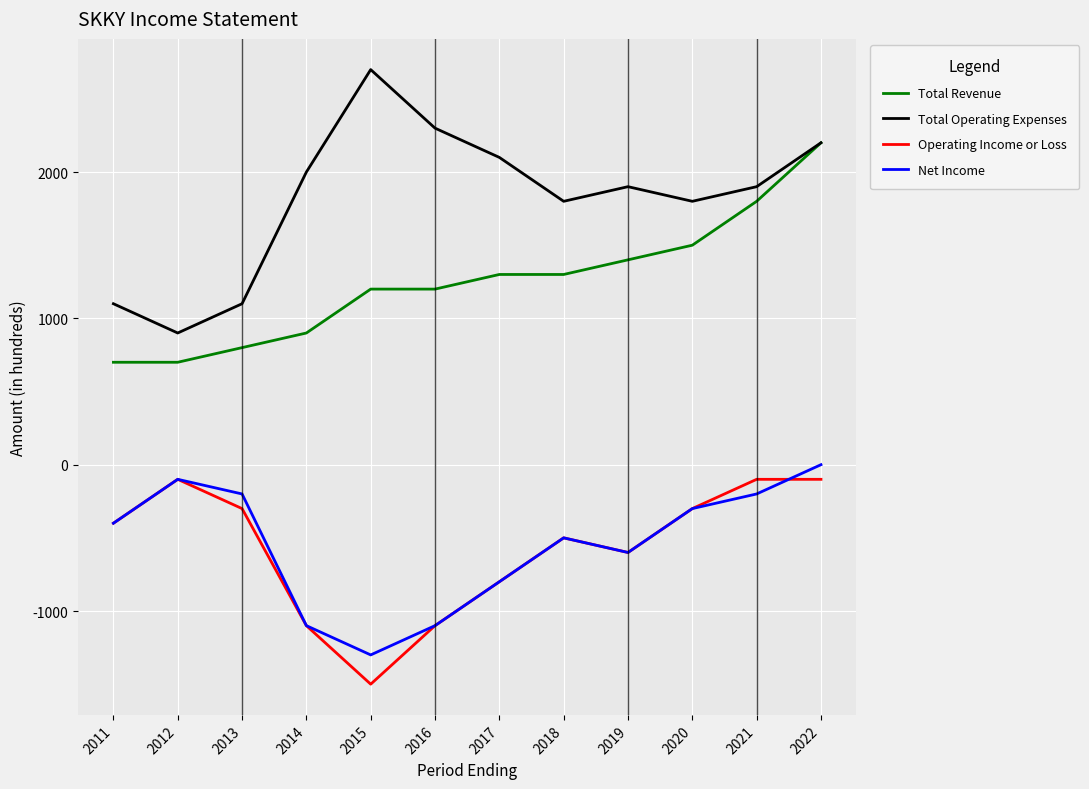

Which category has the highest value in the Total Revenue series?

2022